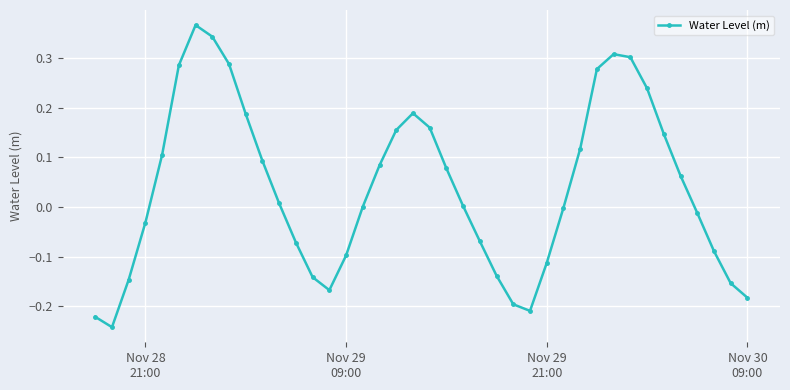

How many points are lower than both their immediate neighbors (excluding endpoints)?

3